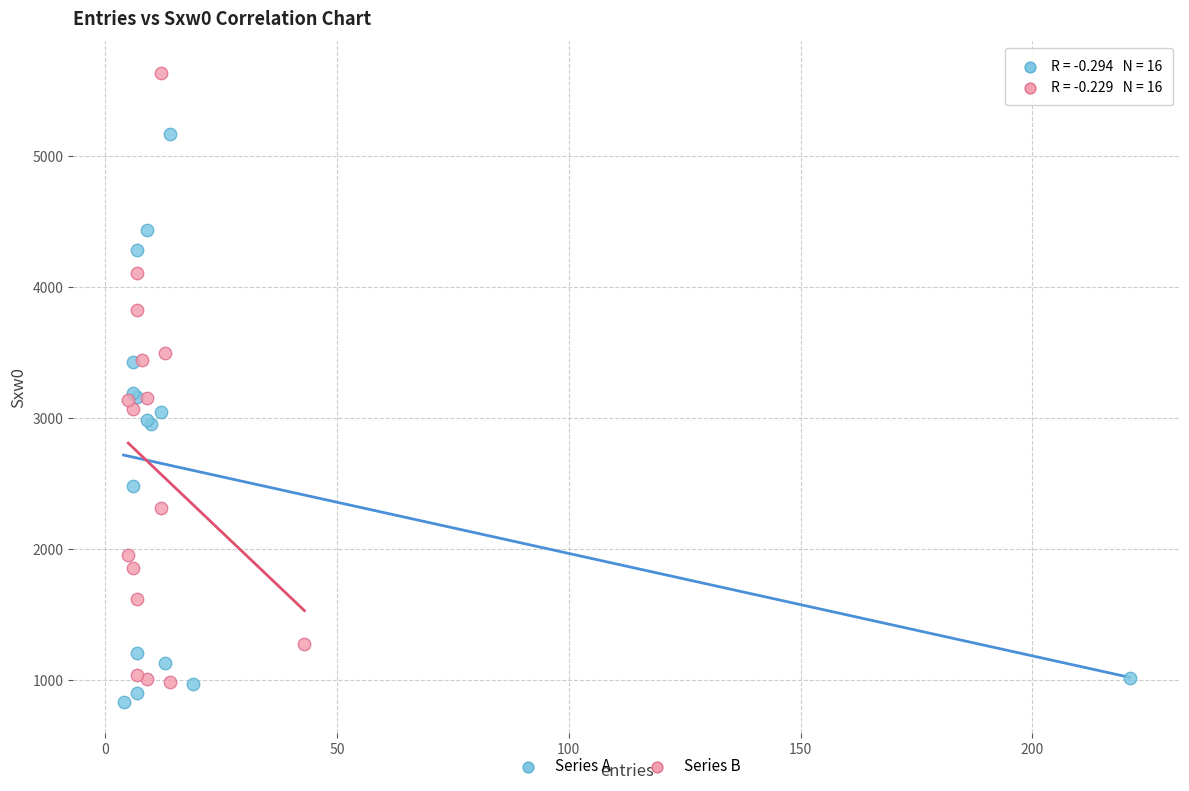

What are all the series names shown in the legend?

Series A, Series B